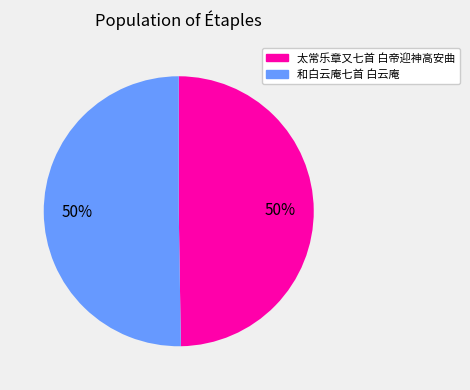

The 和白云庵七首 白云庵 slice represents 56% of the pie. True or false?

False